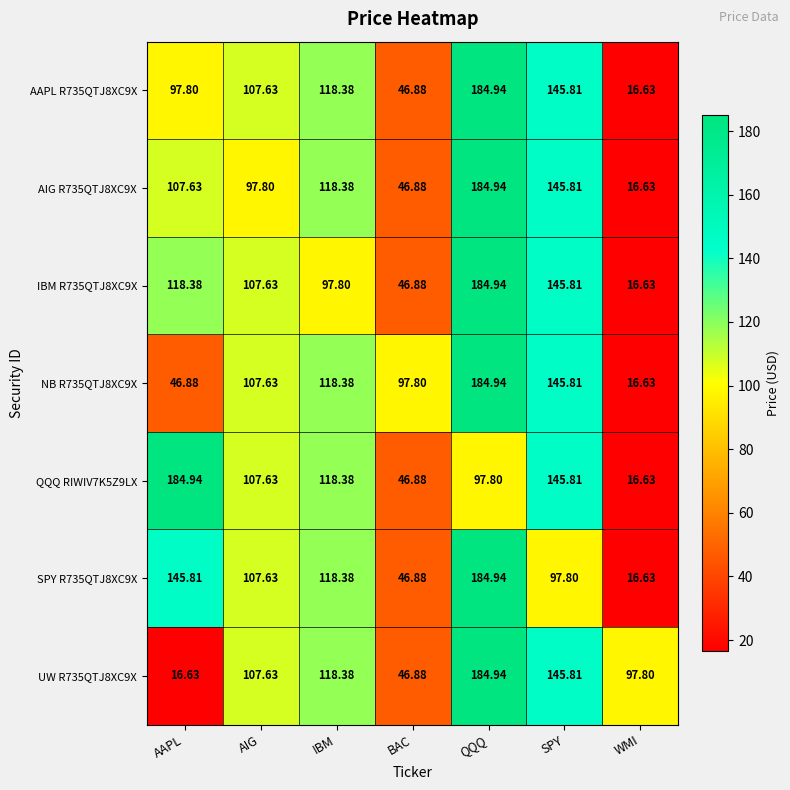

At which category is the sum across all series the highest?

QQQ